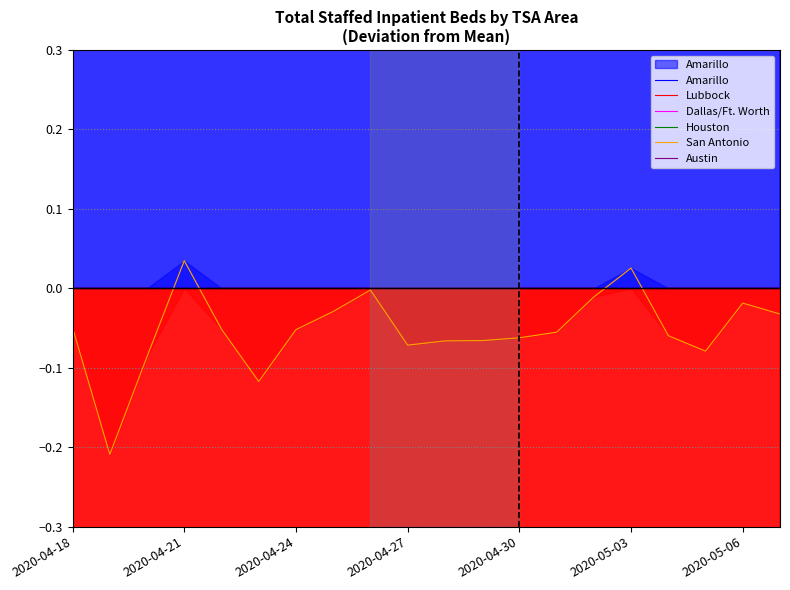

The San Antonio series shows -0.0 at 2020-04-18. True or false?

False